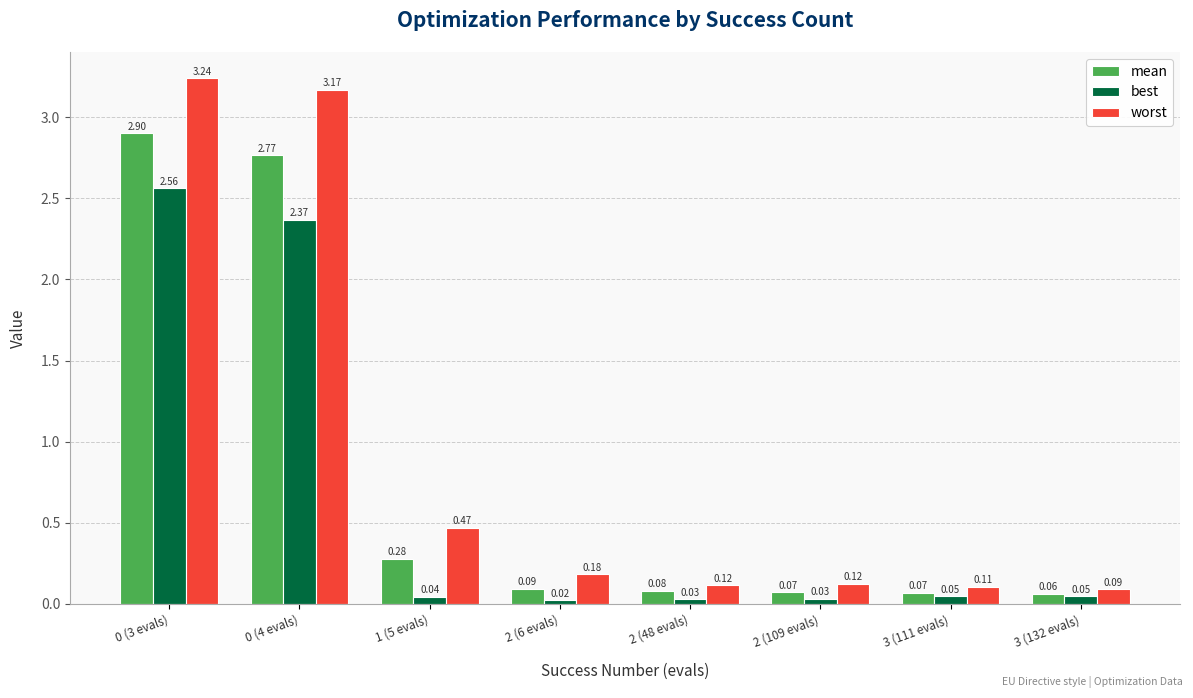

What are all the series names shown in the legend?

mean, best, worst